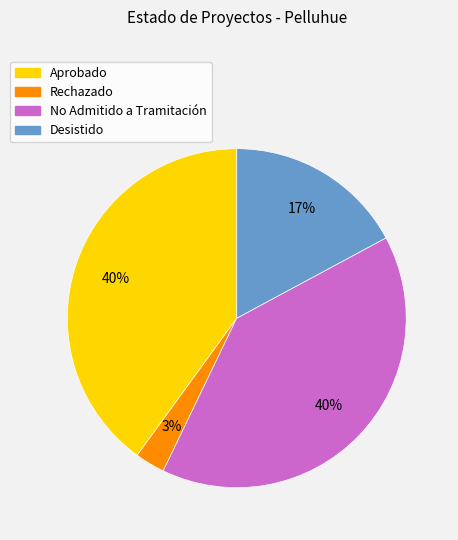

Does Aprobado account for over 50% of the chart?

No